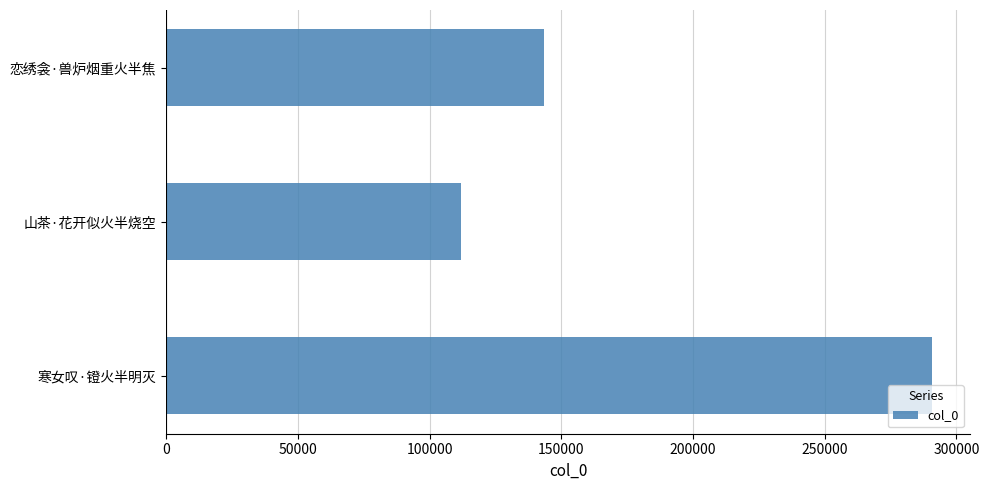

The chart shows a value of 493607 at 寒女叹·镫火半明灭. True or false?

False